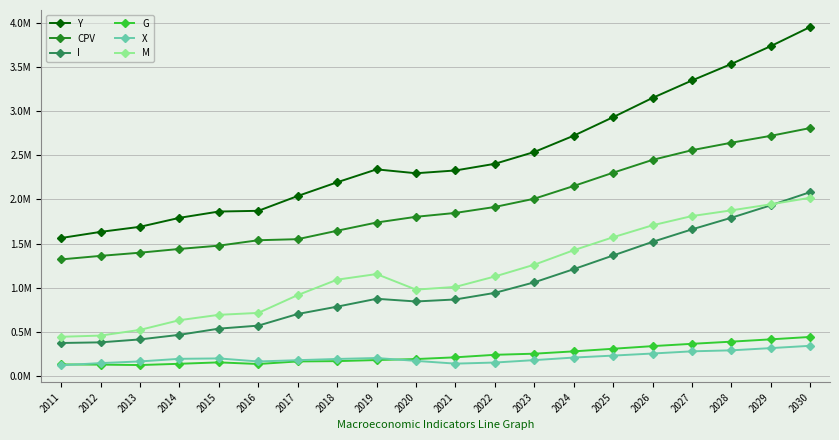

True or false: Y and I cross at least once.

False